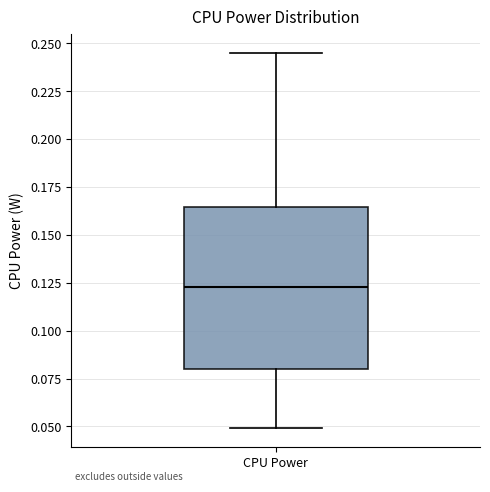

Read this box plot against the y-axis: the position of the median line, the range covered by the box, and the ends of both whiskers. The values are not printed on the chart, so give them approximately, as read against the axis.

median 0.125, box 0.080 to 0.165, whiskers 0.050 to 0.245